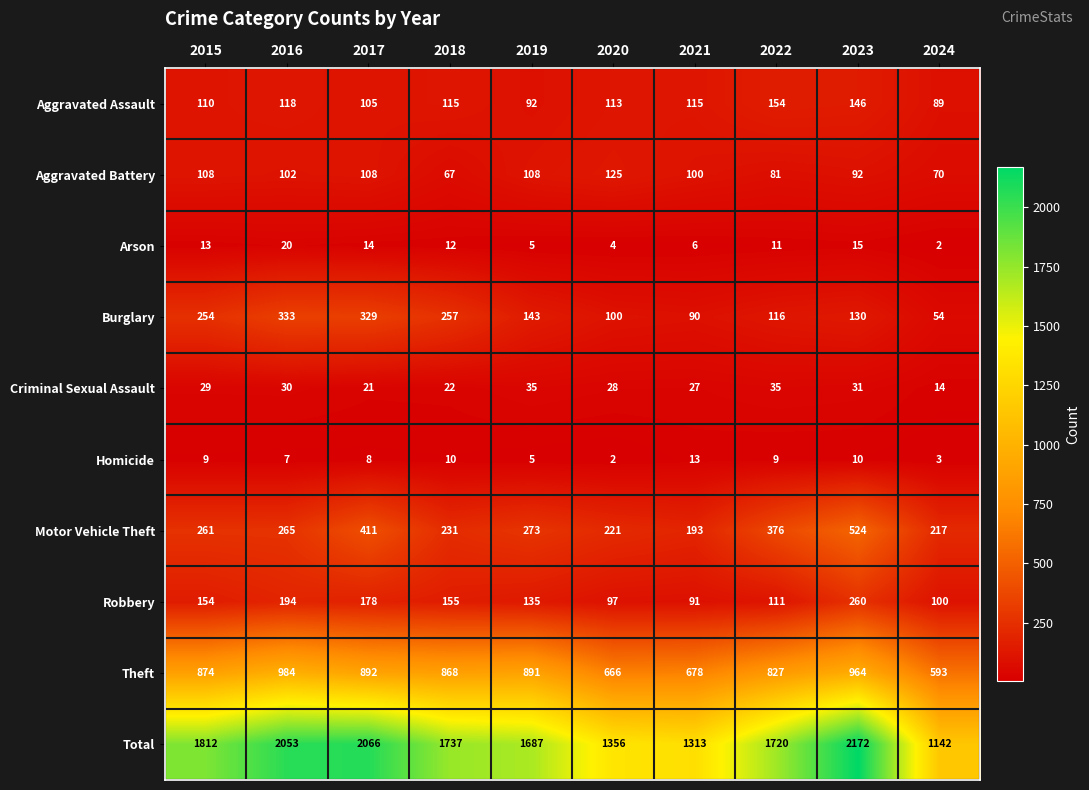

What is the difference between the maximum and minimum values in the Burglary series?

279